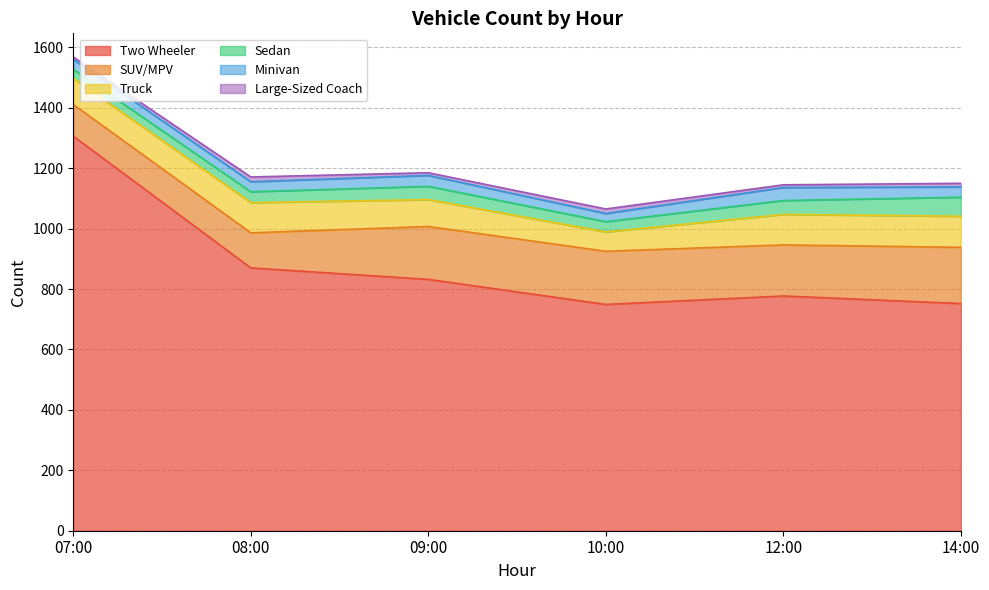

Rank the series by their maximum value, from highest to lowest.

Two Wheeler, SUV/MPV, Truck, Sedan, Minivan, Large-Sized Coach